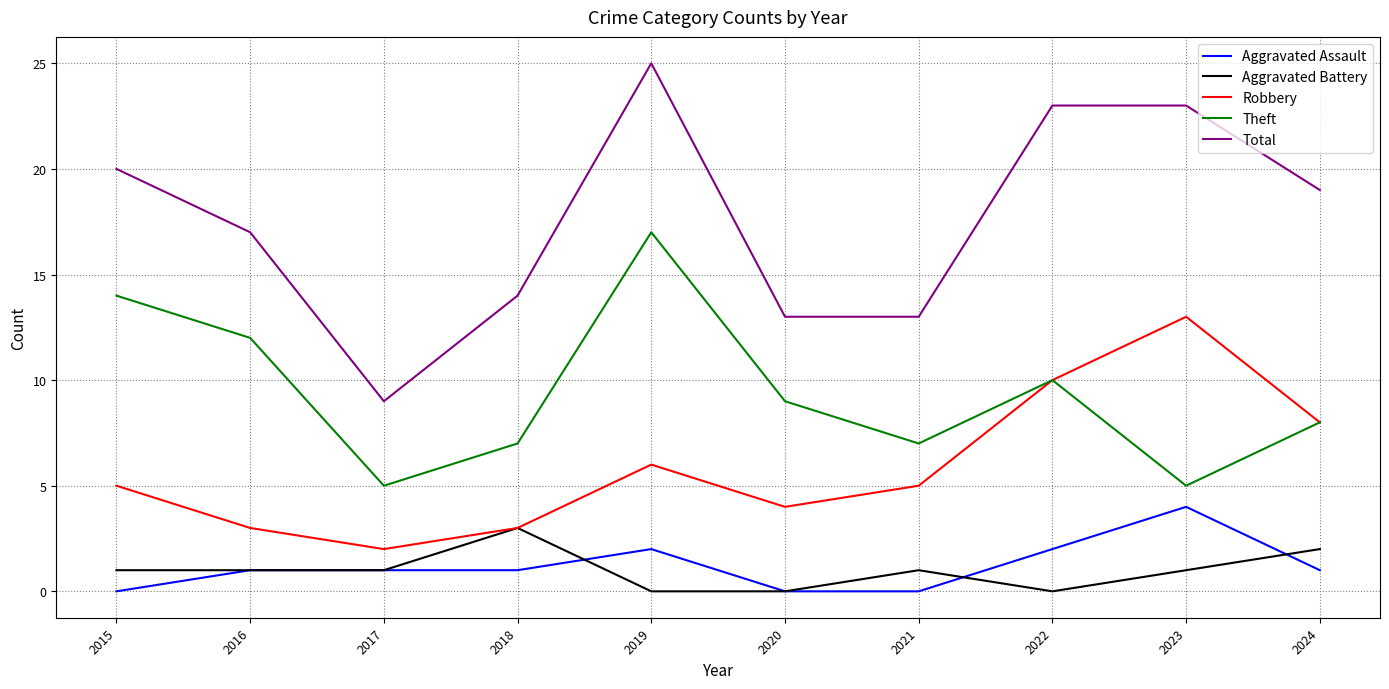

Count the Aggravated Battery values in the range 0 to 1.

8